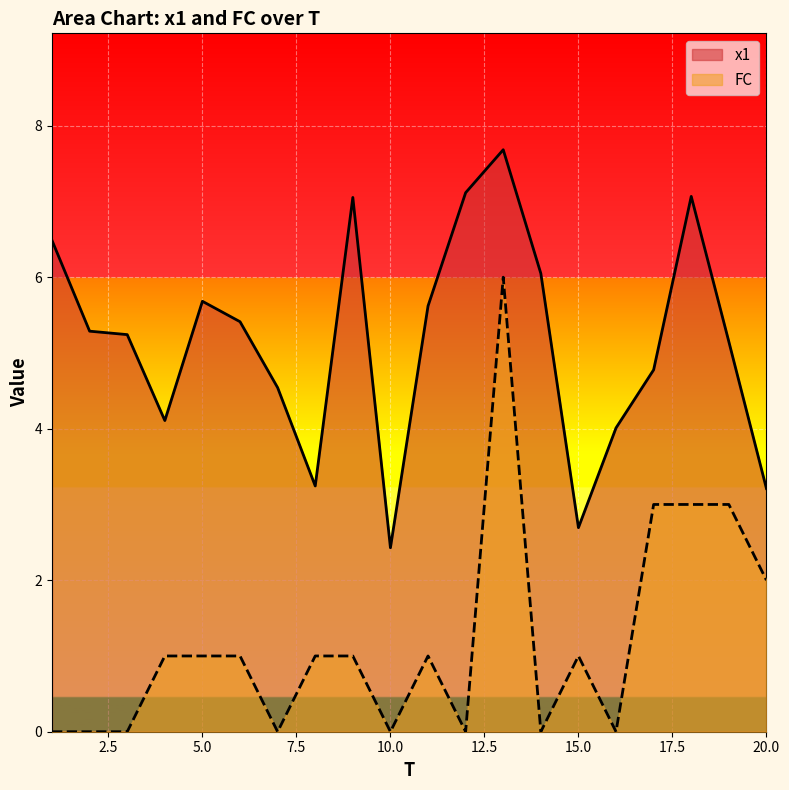

List the series in order of their overall mean, highest first.

x1, FC